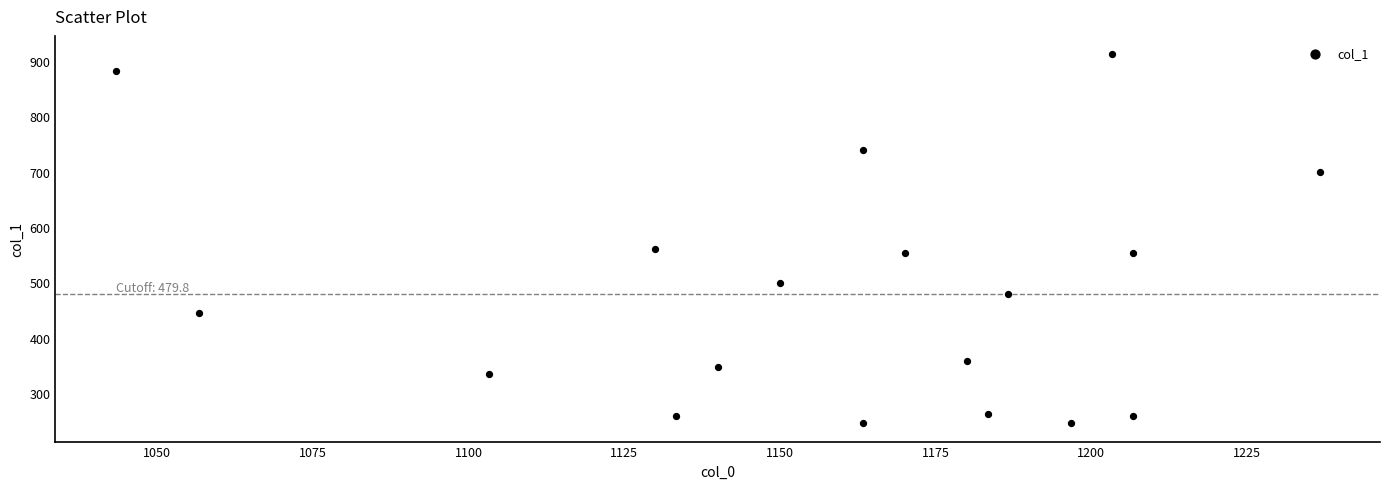

What is the range of X values (max minus min)?

193.3